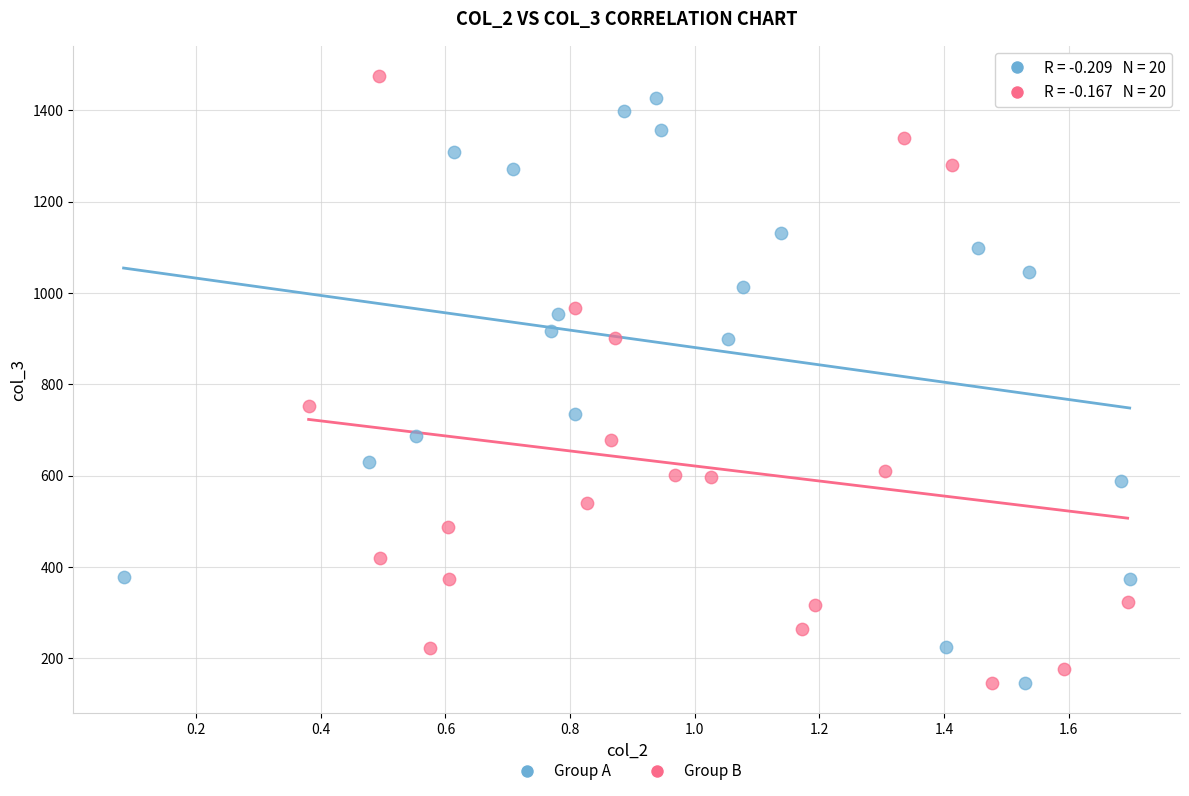

What are all the series names shown in the legend?

Group A, Group B